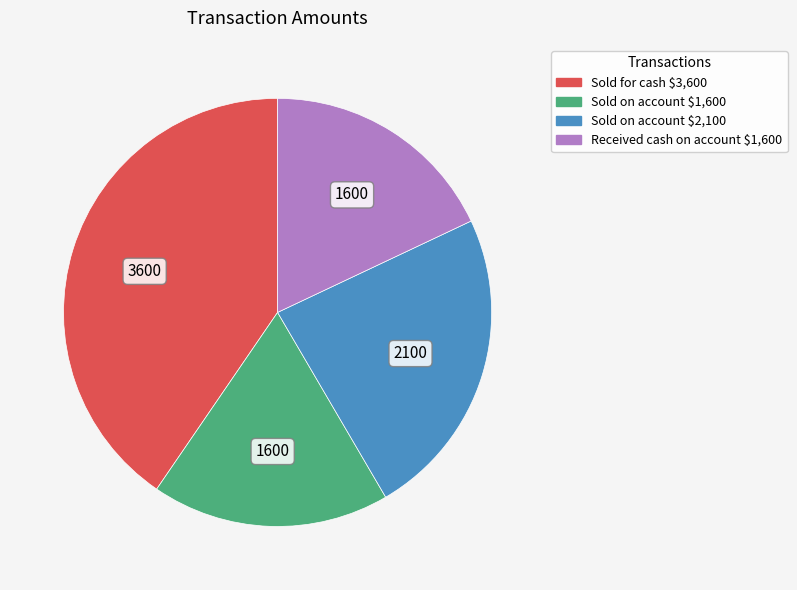

Which has a higher value, Sold for cash $3,600 or Sold on account $2,100?

Sold for cash $3,600